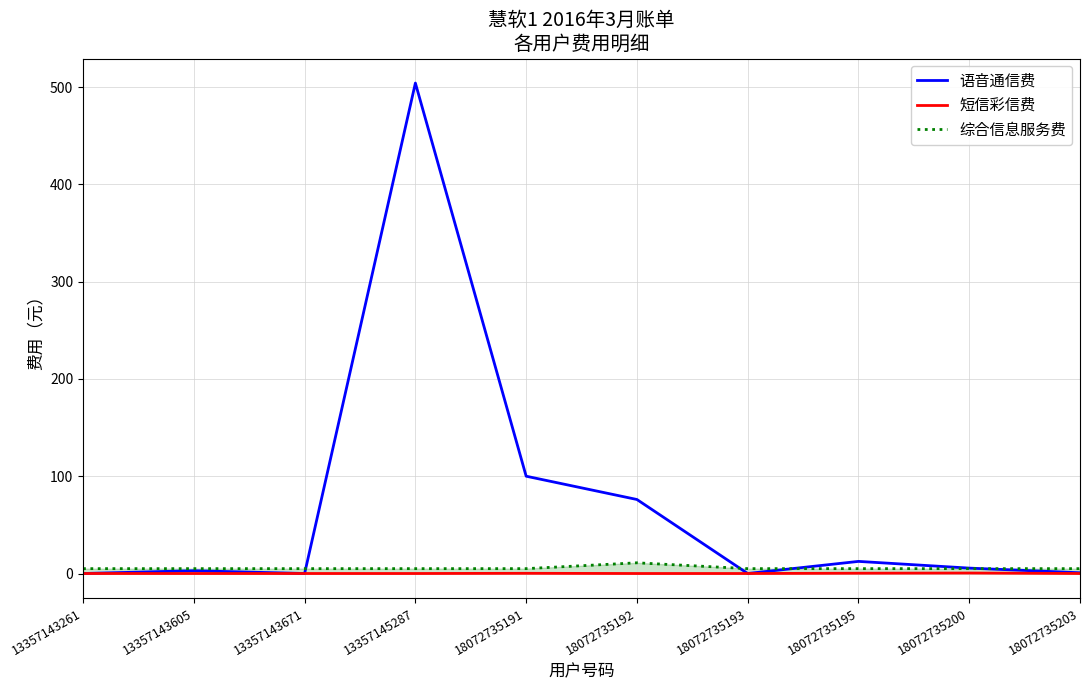

In 语音通信费, how many points are higher than both neighbors (excluding endpoints)?

3